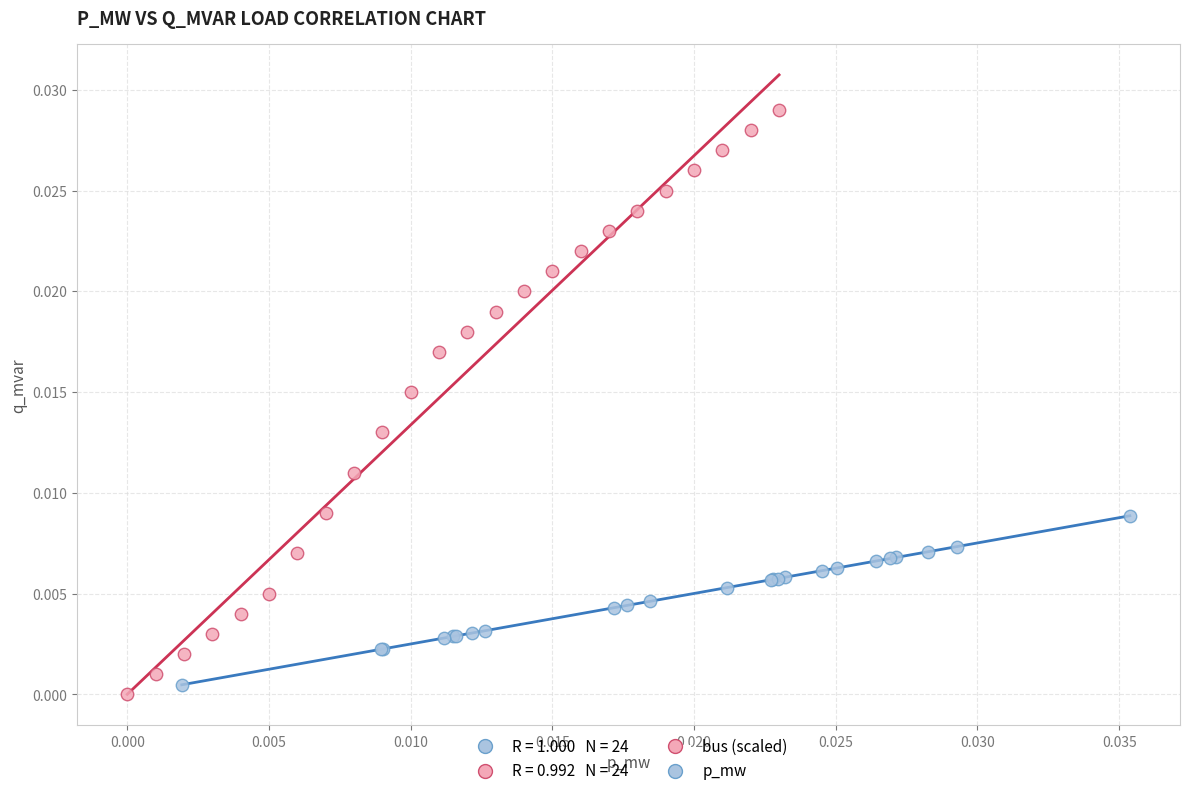

Which series reaches the maximum Y coordinate?

bus (scaled)